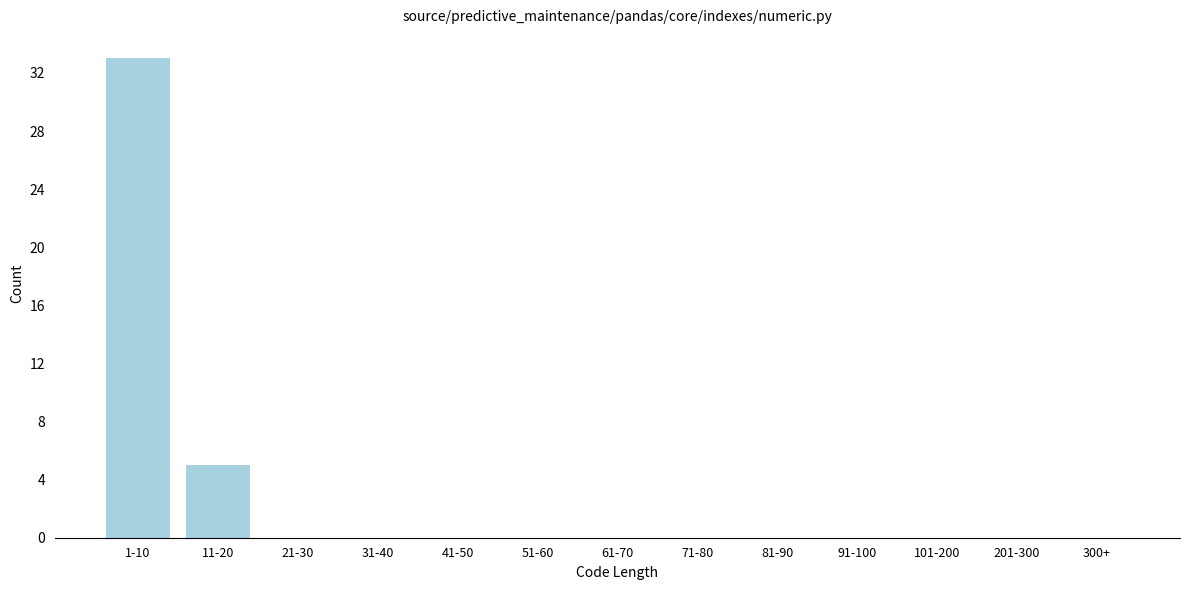

Reading right to left, transcribe all the data shown in this chart.

300+=0	201-300=0	101-200=0	91-100=0	81-90=0	71-80=0	61-70=0	51-60=0	41-50=0	31-40=0	21-30=0	11-20=5	1-10=33